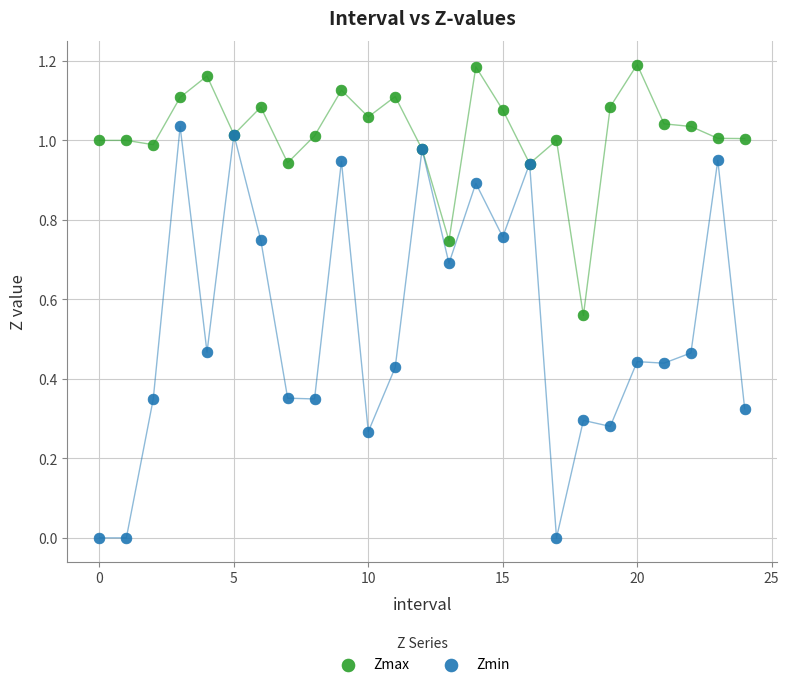

Which series reaches the minimum Y coordinate?

Zmin